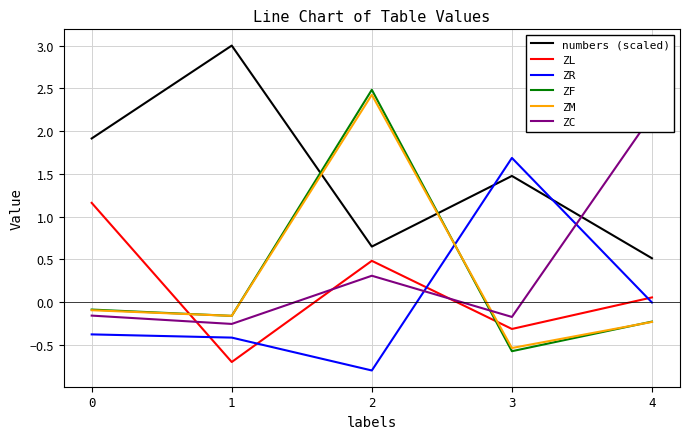

Between 2 and 3, which series saw the biggest shift?

ZF